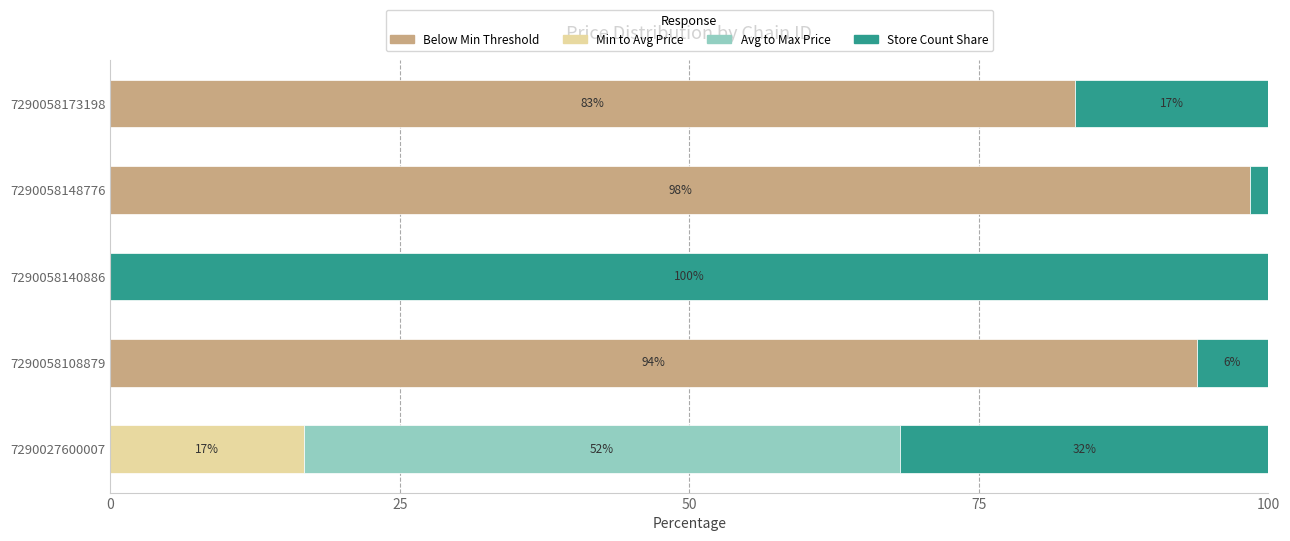

What is the total value across all series at 7290058173198?

100.0